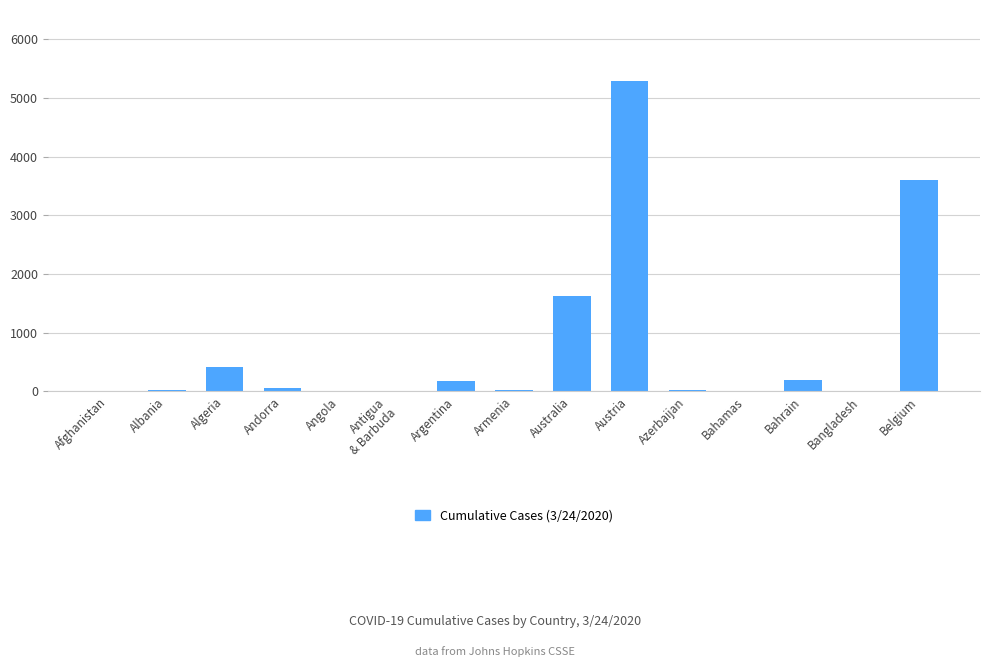

True or false: the data shows 5283 at Austria.

True